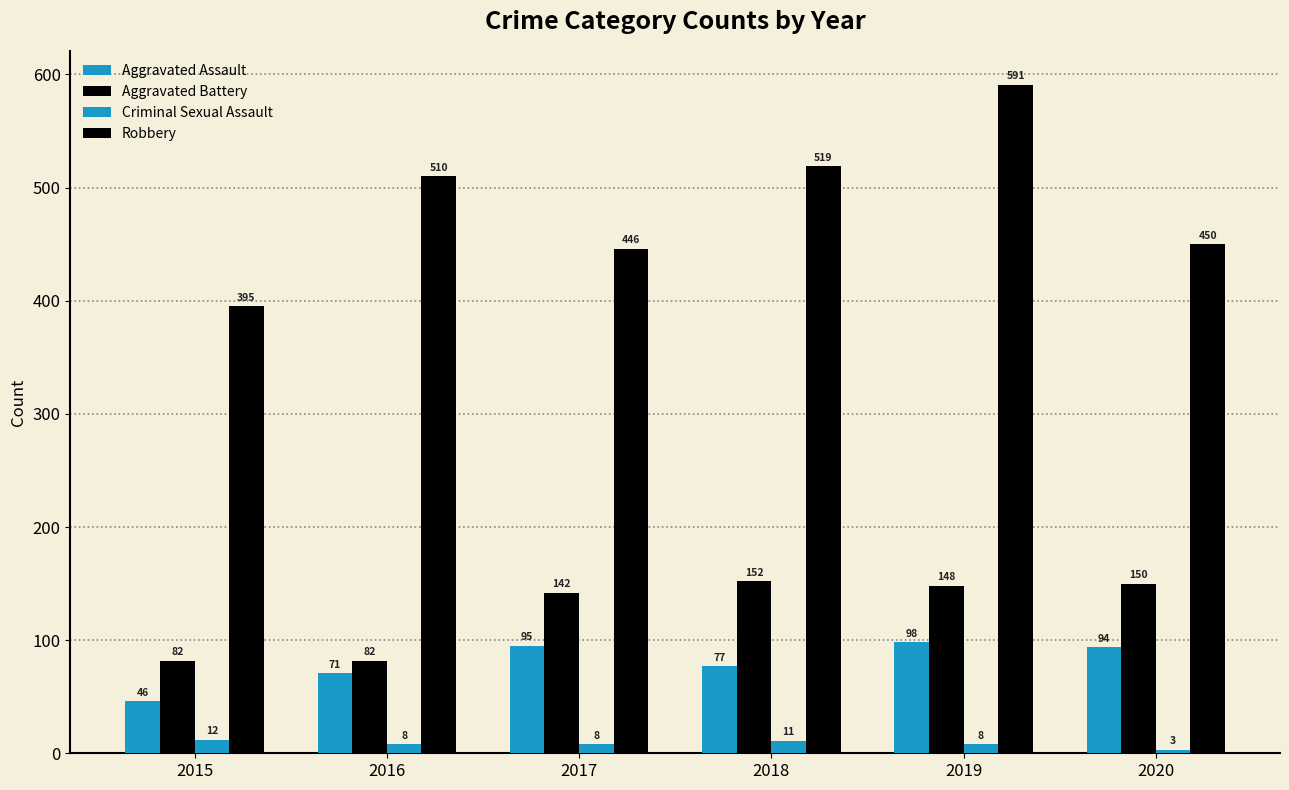

Is the value of Aggravated Battery at 2020 greater than the value of Aggravated Assault at 2019?

Yes